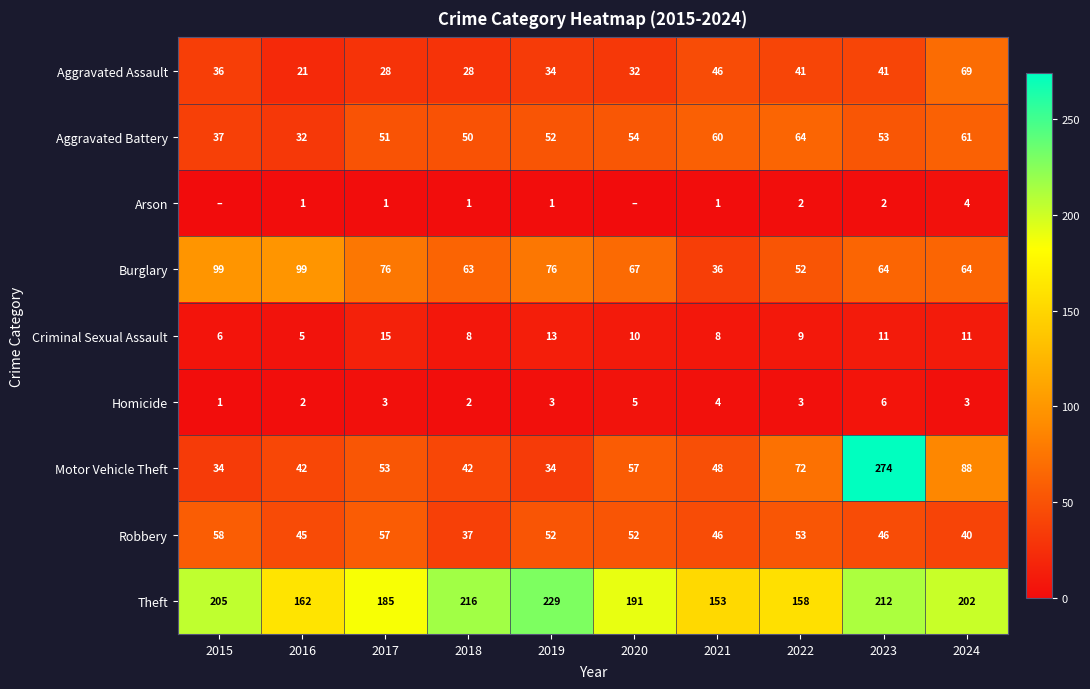

Which label corresponds to the smallest value in the chart?

2015